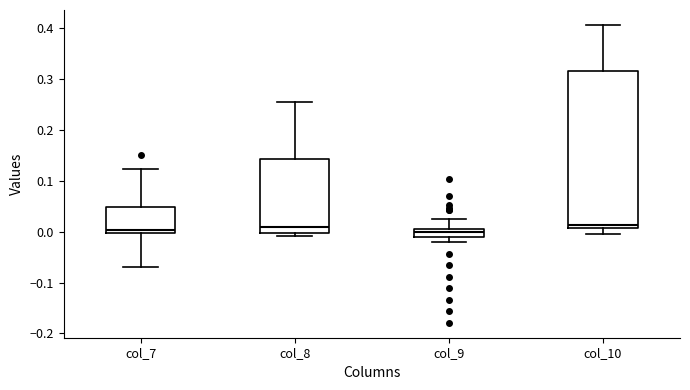

Reading left to right, read every box against the y-axis: the position of its median line, the range the box covers, and the ends of its whiskers. The values are not printed on the chart, so give them approximately, as read against the axis.

col_7: median 0.00 (just above the box's lower edge), box 0.00 to 0.05, whiskers -0.07 to 0.12
col_8: median 0.01, box 0.00 to 0.14, whiskers -0.01 to 0.26
col_9: median 0.00 (just below the box's upper edge), box -0.01 to 0.00, whiskers -0.02 to 0.02
col_10: median 0.01 (just above the box's lower edge), box 0.01 to 0.32, whiskers 0.00 to 0.41